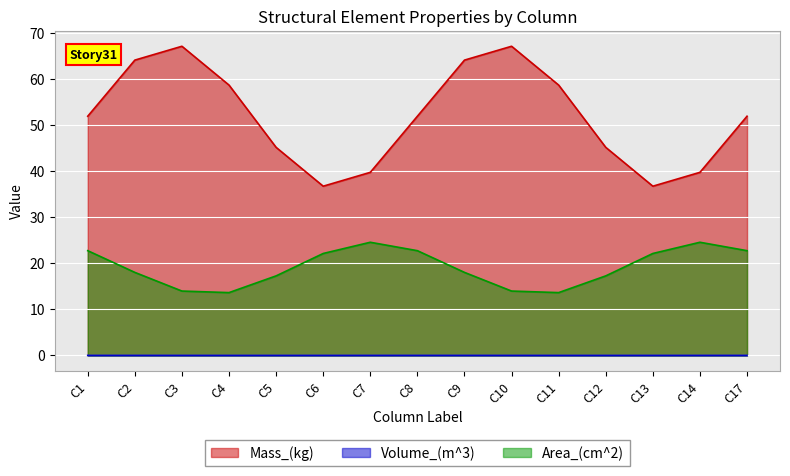

List the series in order of their peak value, highest first.

Mass_(kg), Area_(cm^2), Volume_(m^3)